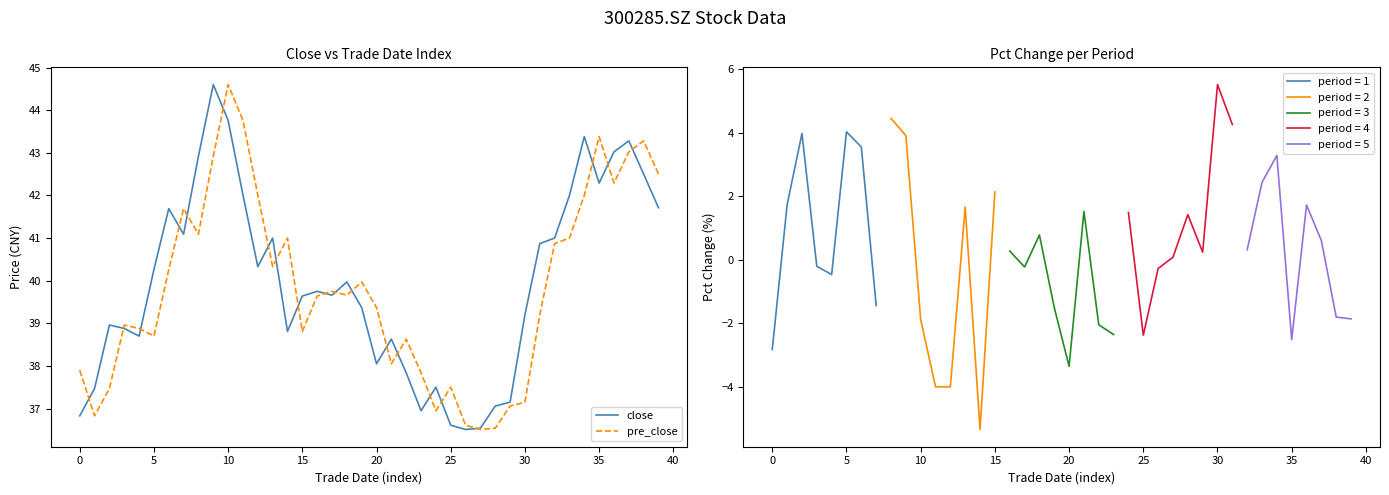

The value of close at 29 is 37.1. True or false?

True